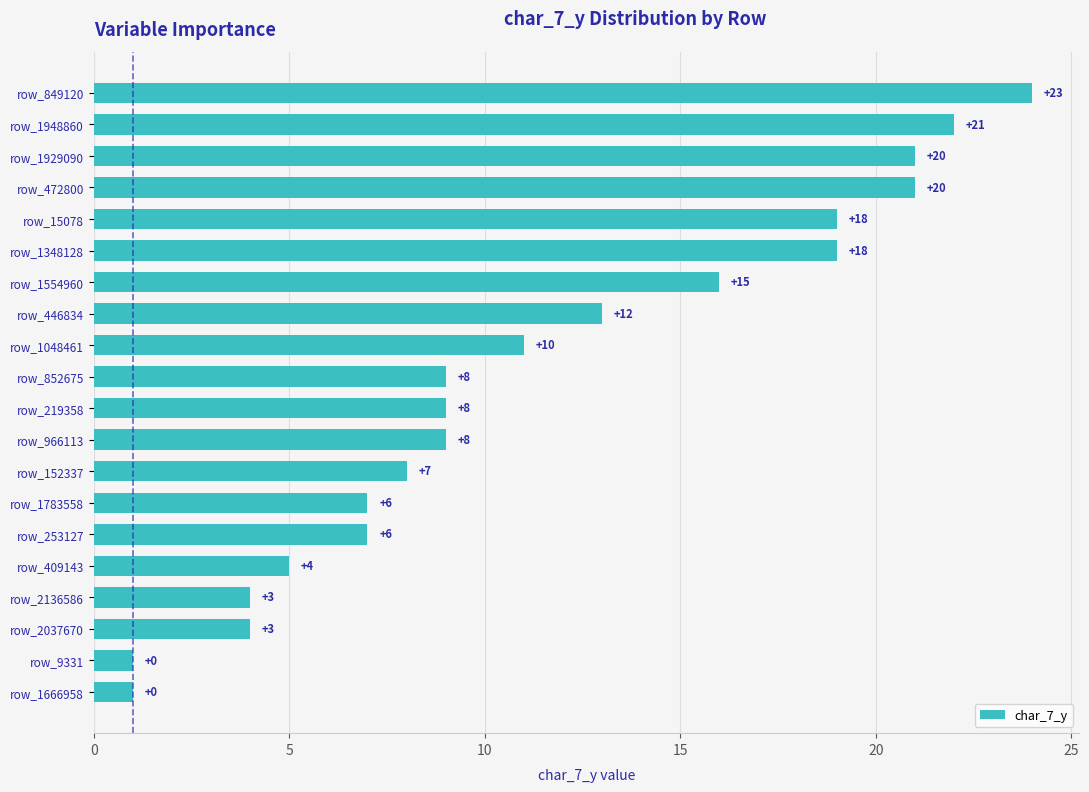

How many bars are there in total?

20